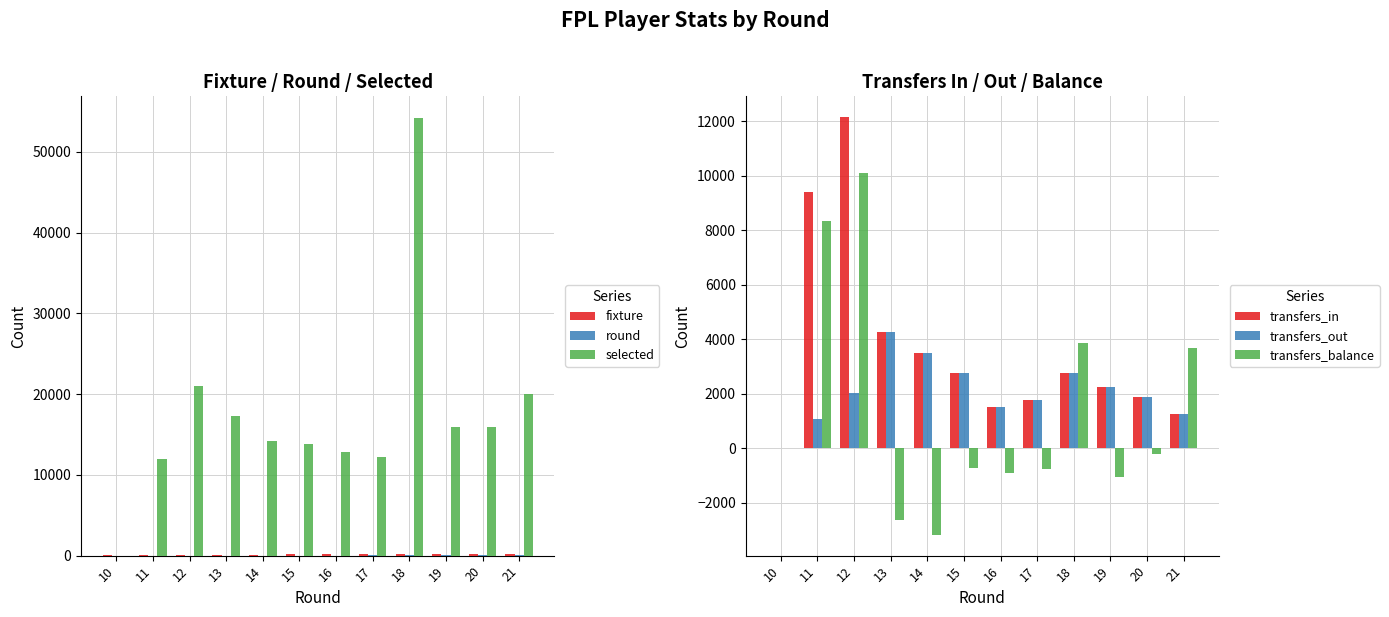

True or false: transfers_out has a value of 1638 at 11.

False